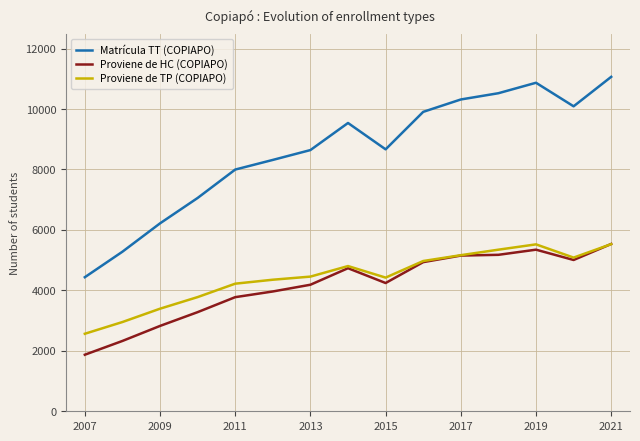

True or false: Matrícula TT (COPIAPO) and Proviene de HC (COPIAPO) cross at least once.

False